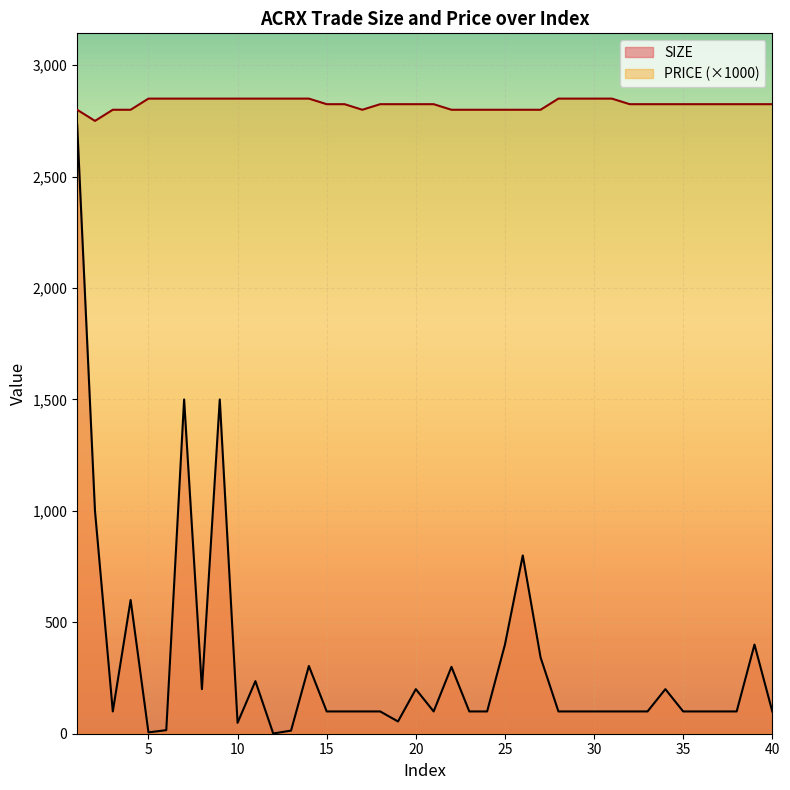

Which series has the largest range (max minus min)?

SIZE